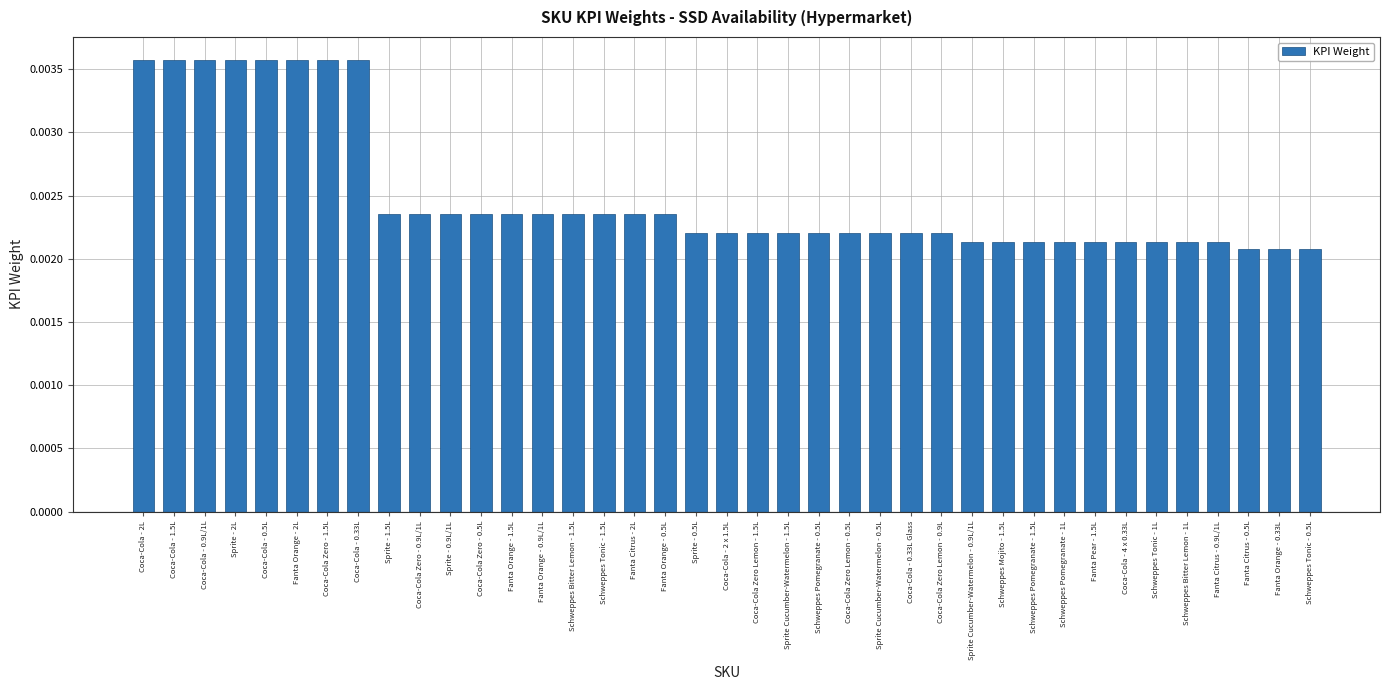

What is the label of the 28th bar from the left?

Sprite Cucumber-Watermelon - 0.9L/1L